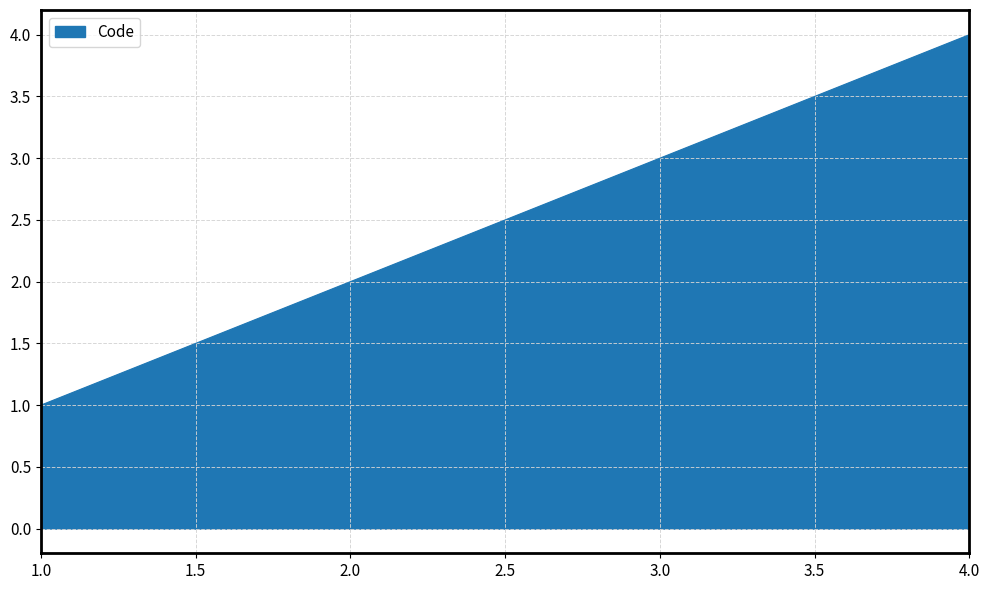

Reading left to right, what are all the values shown in this chart?

1	2	3	4